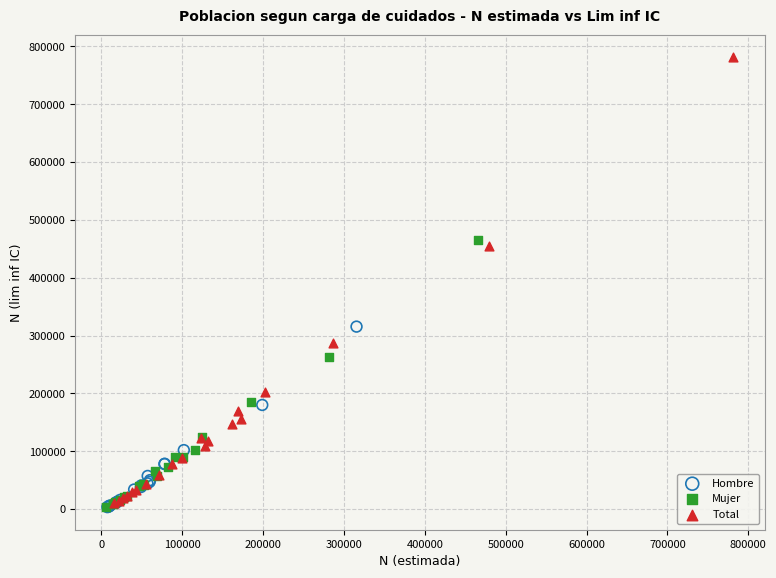

Which series has the widest spread of Y values?

Total